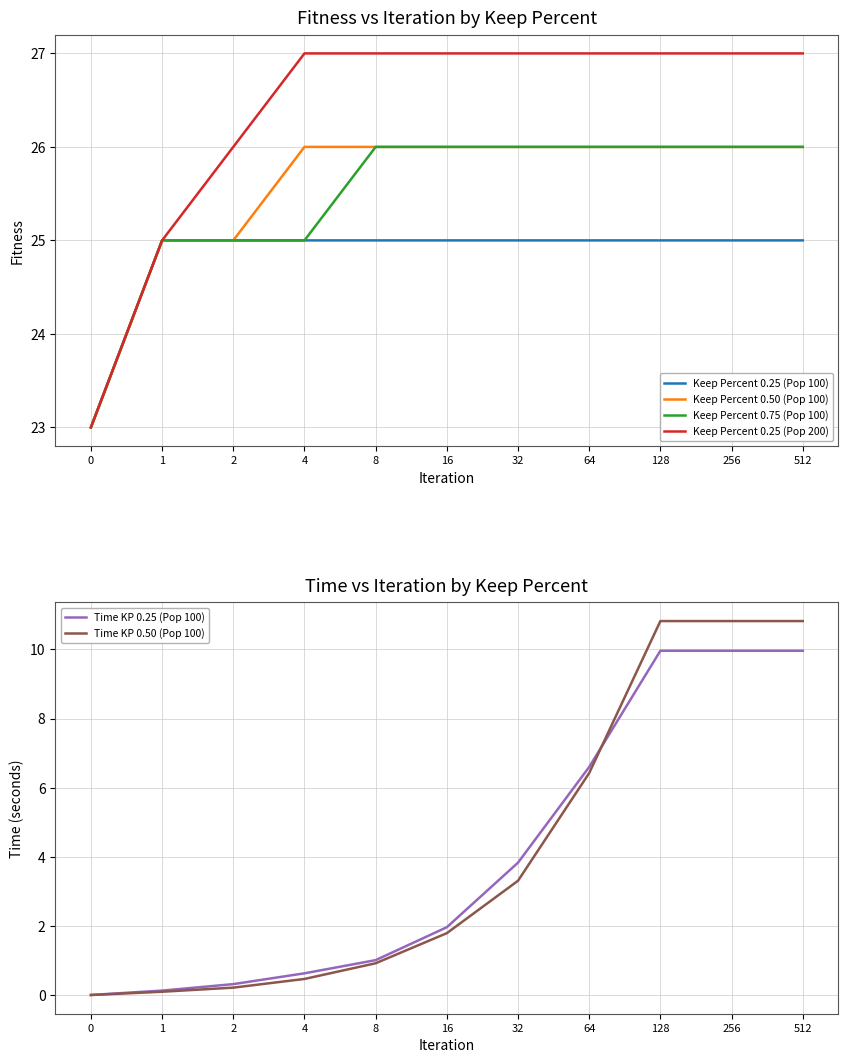

At which category is the sum across all series the highest?

128